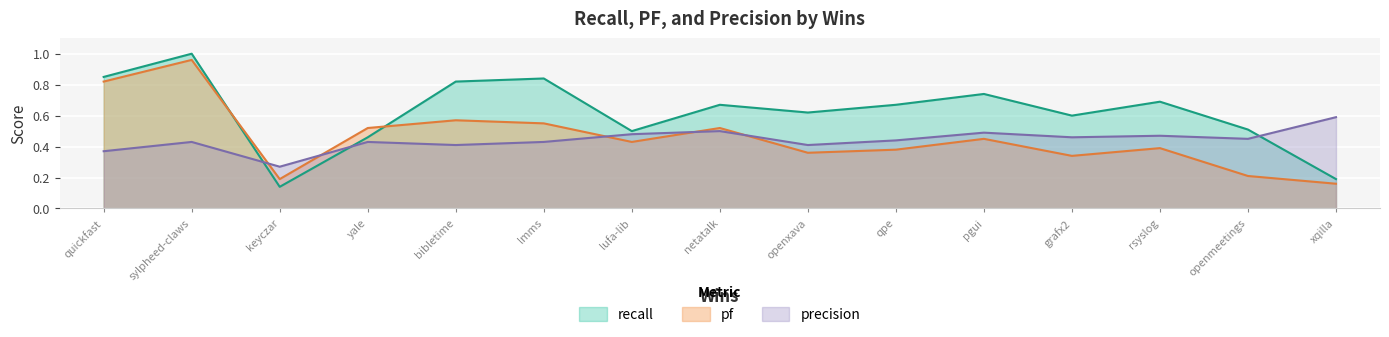

Count the number of data series in this chart.

3